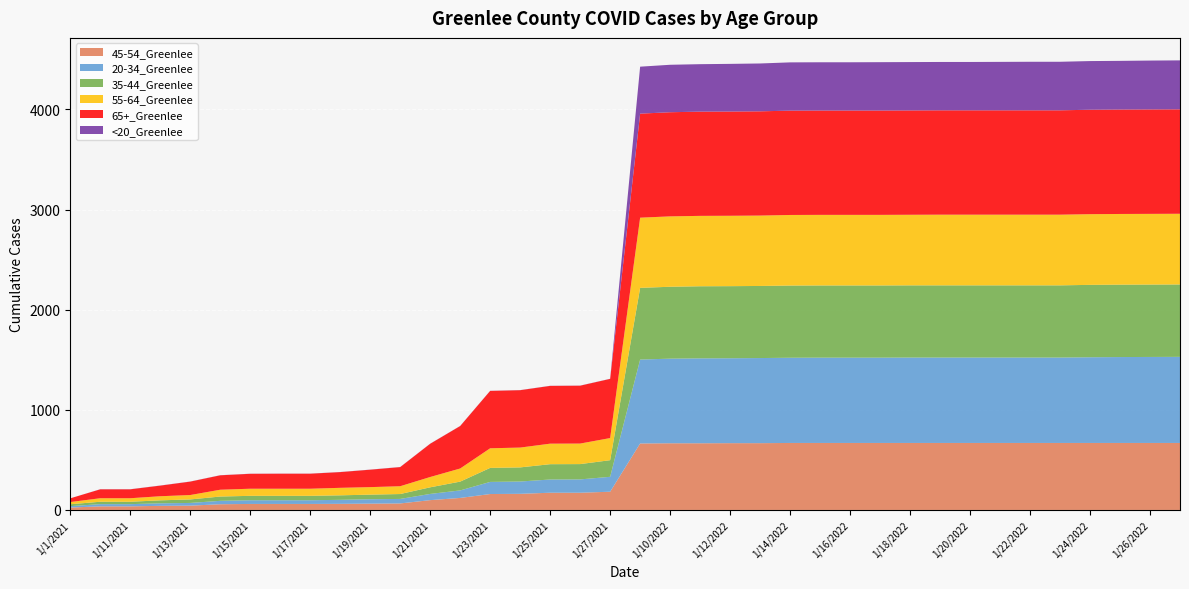

Reading right to left, transcribe all the data shown in this chart.

45-54_Greenlee: 1/27/2022=669	1/26/2022=669	1/25/2022=669	1/24/2022=669	1/23/2022=669	1/22/2022=669	1/21/2022=669	1/20/2022=669	1/19/2022=669	1/18/2022=669	1/17/2022=669	1/16/2022=669	1/15/2022=669	1/14/2022=669	1/13/2022=667	1/12/2022=667	1/11/2022=666	1/10/2022=666	1/1/2022=664	1/27/2021=182	1/26/2021=172	1/25/2021=172	1/24/2021=161	1/23/2021=159	1/22/2021=120	1/21/2021=98	1/20/2021=65	1/19/2021=63	1/18/2021=61	1/17/2021=60	1/16/2021=60	1/15/2021=60	1/14/2021=57	1/13/2021=43	1/12/2021=41	1/11/2021=36	1/10/2021=36	1/1/2021=24
20-34_Greenlee: 1/27/2022=860	1/26/2022=859	1/25/2022=858	1/24/2022=856	1/23/2022=853	1/22/2022=853	1/21/2022=853	1/20/2022=853	1/19/2022=853	1/18/2022=853	1/17/2022=852	1/16/2022=852	1/15/2022=852	1/14/2022=851	1/13/2022=850	1/12/2022=848	1/11/2022=848	1/10/2022=845	1/1/2022=838	1/27/2021=149	1/26/2021=133	1/25/2021=132	1/24/2021=123	1/23/2021=121	1/22/2021=75	1/21/2021=62	1/20/2021=45	1/19/2021=44	1/18/2021=40	1/17/2021=37	1/16/2021=37	1/15/2021=37	1/14/2021=34	1/13/2021=27	1/12/2021=25	1/11/2021=22	1/10/2021=22	1/1/2021=14
35-44_Greenlee: 1/27/2022=723	1/26/2022=723	1/25/2022=723	1/24/2022=723	1/23/2022=721	1/22/2022=721	1/21/2022=721	1/20/2022=721	1/19/2022=721	1/18/2022=721	1/17/2022=721	1/16/2022=721	1/15/2022=721	1/14/2022=721	1/13/2022=720	1/12/2022=720	1/11/2022=720	1/10/2022=718	1/1/2022=716	1/27/2021=166	1/26/2021=153	1/25/2021=153	1/24/2021=141	1/23/2021=140	1/22/2021=88	1/21/2021=66	1/20/2021=49	1/19/2021=46	1/18/2021=45	1/17/2021=44	1/16/2021=44	1/15/2021=44	1/14/2021=43	1/13/2021=35	1/12/2021=30	1/11/2021=24	1/10/2021=24	1/1/2021=19
55-64_Greenlee: 1/27/2022=706	1/26/2022=706	1/25/2022=706	1/24/2022=706	1/23/2022=706	1/22/2022=706	1/21/2022=706	1/20/2022=706	1/19/2022=706	1/18/2022=705	1/17/2022=705	1/16/2022=705	1/15/2022=705	1/14/2022=705	1/13/2022=703	1/12/2022=703	1/11/2022=703	1/10/2022=703	1/1/2022=701	1/27/2021=221	1/26/2021=205	1/25/2021=205	1/24/2021=198	1/23/2021=196	1/22/2021=131	1/21/2021=103	1/20/2021=78	1/19/2021=75	1/18/2021=75	1/17/2021=71	1/16/2021=71	1/15/2021=71	1/14/2021=68	1/13/2021=44	1/12/2021=41	1/11/2021=35	1/10/2021=35	1/1/2021=22
65+_Greenlee: 1/27/2022=1043	1/26/2022=1043	1/25/2022=1043	1/24/2022=1043	1/23/2022=1042	1/22/2022=1042	1/21/2022=1042	1/20/2022=1042	1/19/2022=1042	1/18/2022=1042	1/17/2022=1042	1/16/2022=1042	1/15/2022=1042	1/14/2022=1042	1/13/2022=1041	1/12/2022=1041	1/11/2022=1041	1/10/2022=1040	1/1/2022=1039	1/27/2021=591	1/26/2021=578	1/25/2021=577	1/24/2021=573	1/23/2021=573	1/22/2021=424	1/21/2021=332	1/20/2021=191	1/19/2021=174	1/18/2021=157	1/17/2021=150	1/16/2021=150	1/15/2021=149	1/14/2021=144	1/13/2021=134	1/12/2021=106	1/11/2021=89	1/10/2021=89	1/1/2021=37
<20_Greenlee: 1/27/2022=489	1/26/2022=488	1/25/2022=486	1/24/2022=486	1/23/2022=485	1/22/2022=485	1/21/2022=484	1/20/2022=483	1/19/2022=483	1/18/2022=483	1/17/2022=483	1/16/2022=482	1/15/2022=482	1/14/2022=482	1/13/2022=478	1/12/2022=476	1/11/2022=474	1/10/2022=474	1/1/2022=469	1/27/2021=1	1/26/2021=1	1/25/2021=1	1/24/2021=1	1/23/2021=1	1/22/2021=1	1/21/2021=1	1/20/2021=1	1/19/2021=1	1/18/2021=1	1/17/2021=1	1/16/2021=1	1/15/2021=1	1/14/2021=1	1/13/2021=1	1/12/2021=1	1/11/2021=1	1/10/2021=1	1/1/2021=0